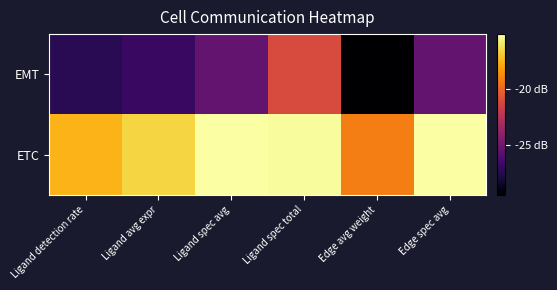

Rank the series at Ligand detection rate from highest to lowest value.

ETC, EMT